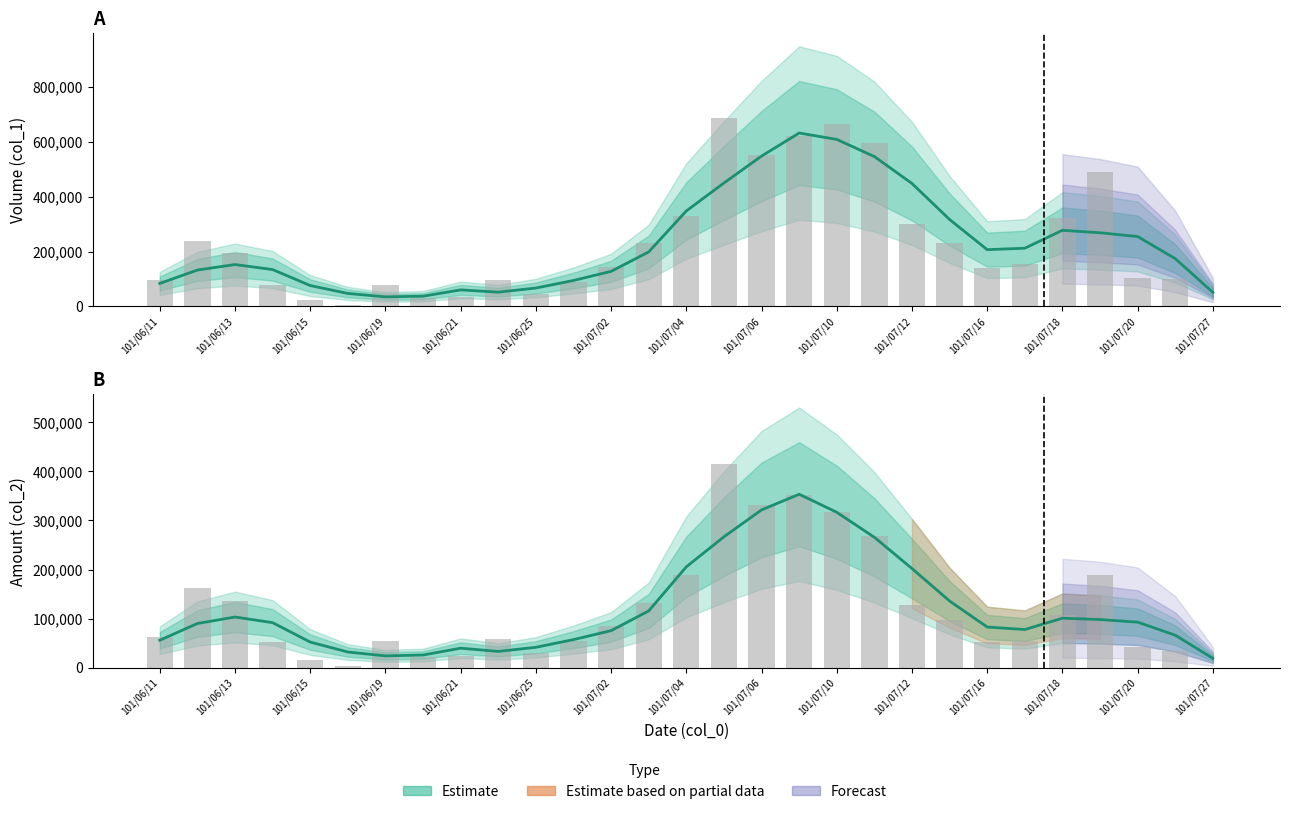

Which series has the largest range (max minus min)?

Volume (col_1)